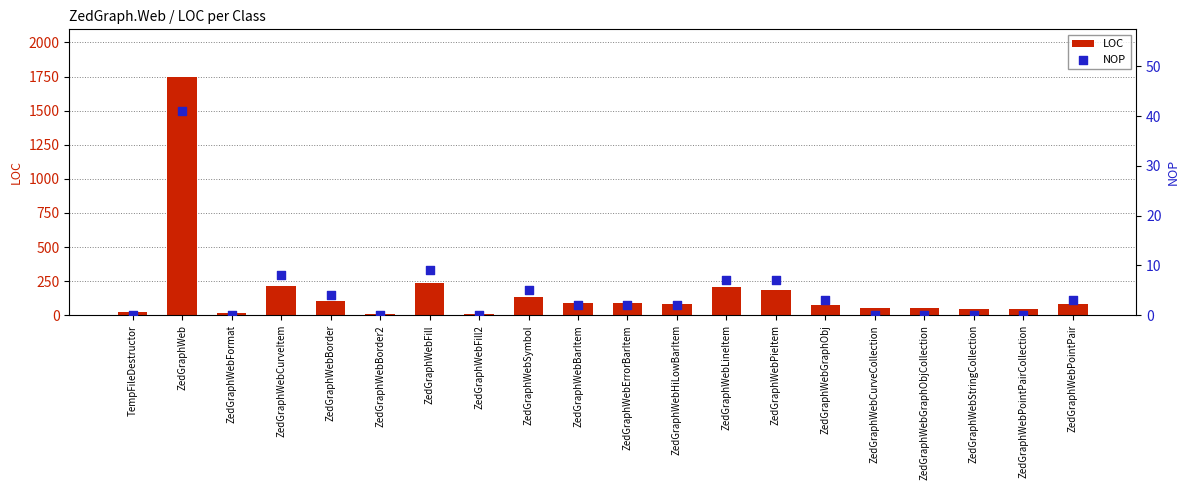

What is the total value across all series at ZedGraphWebCurveCollection?

55